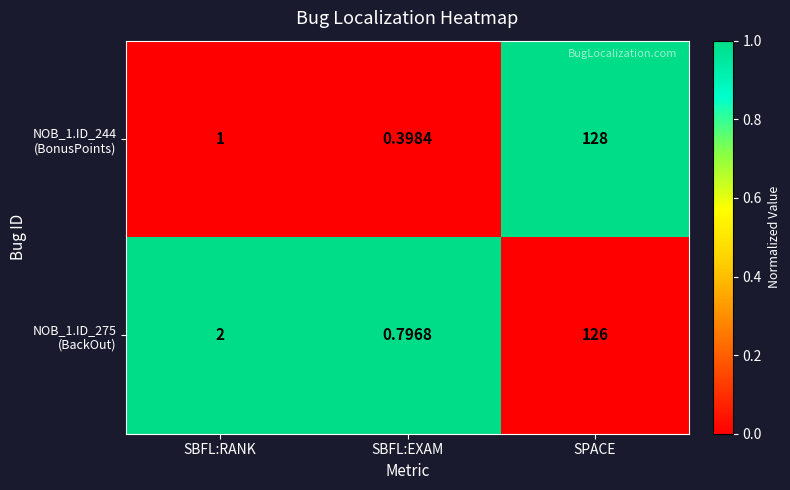

At which category is the sum across all series the highest?

SPACE